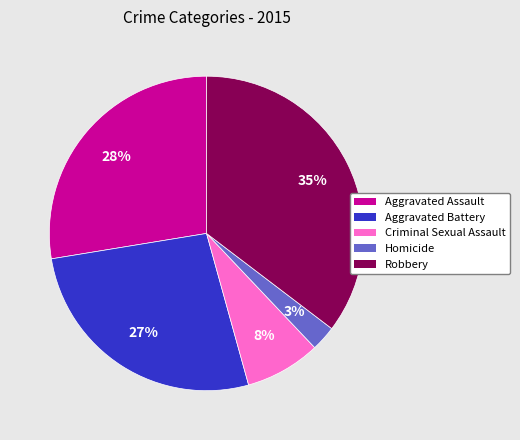

How many segments does this pie chart have?

5